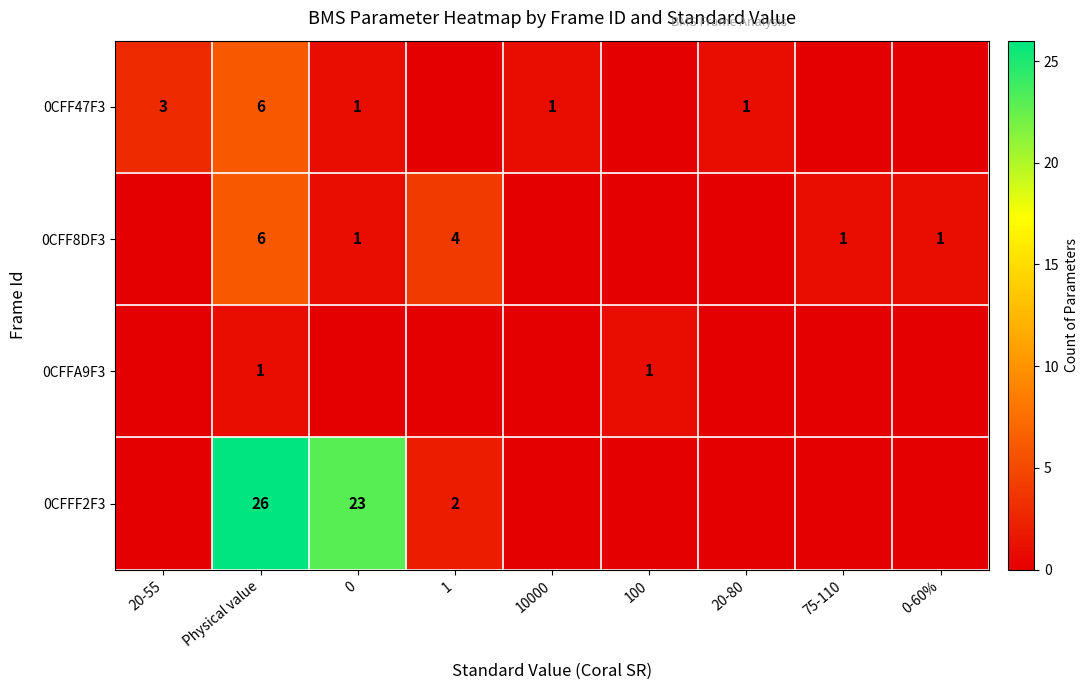

What is the difference between the highest and lowest values at Physical value?

25